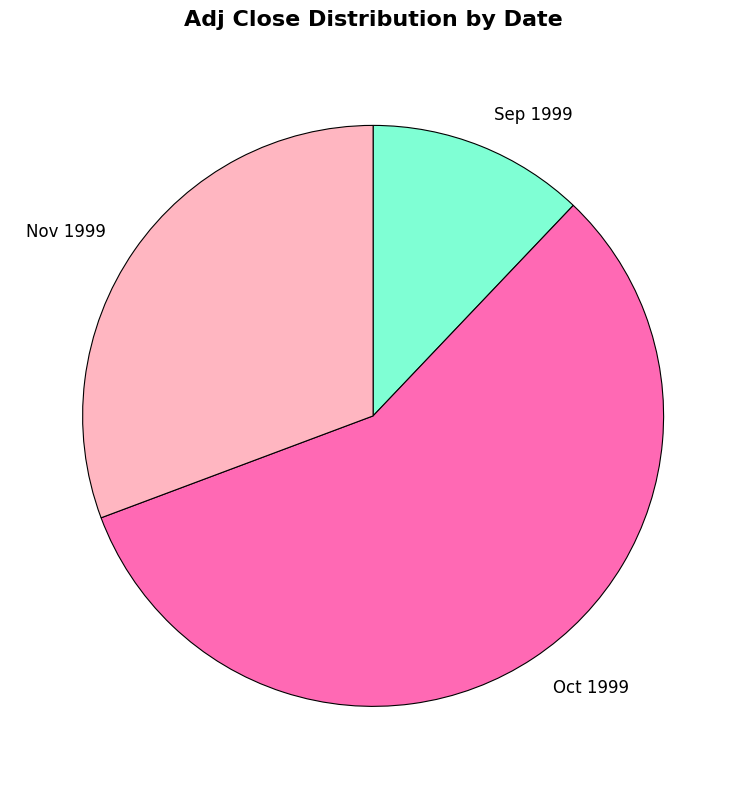

Which has a higher value, Oct 1999 or Sep 1999?

Oct 1999